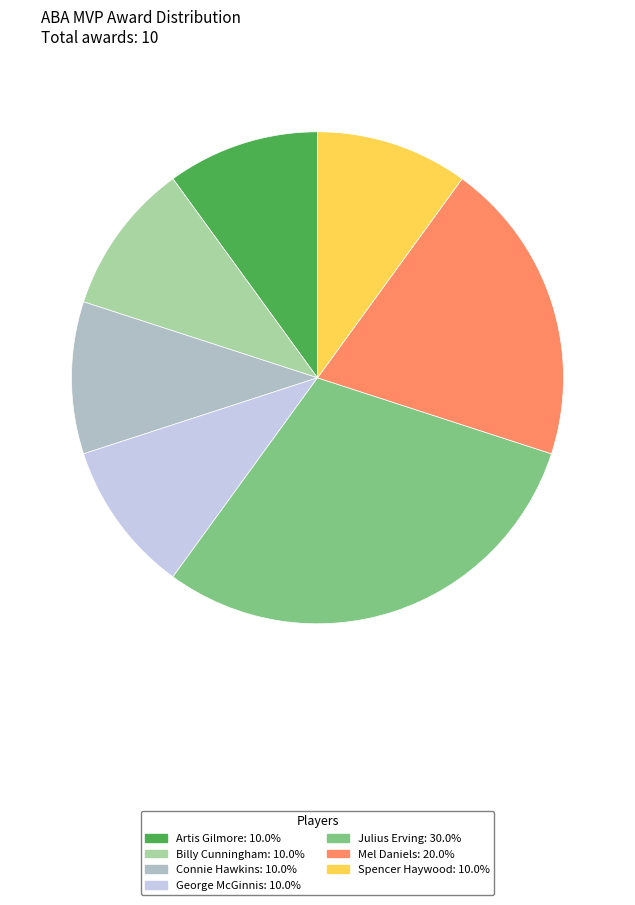

Which category has the biggest portion of the pie?

Julius Erving